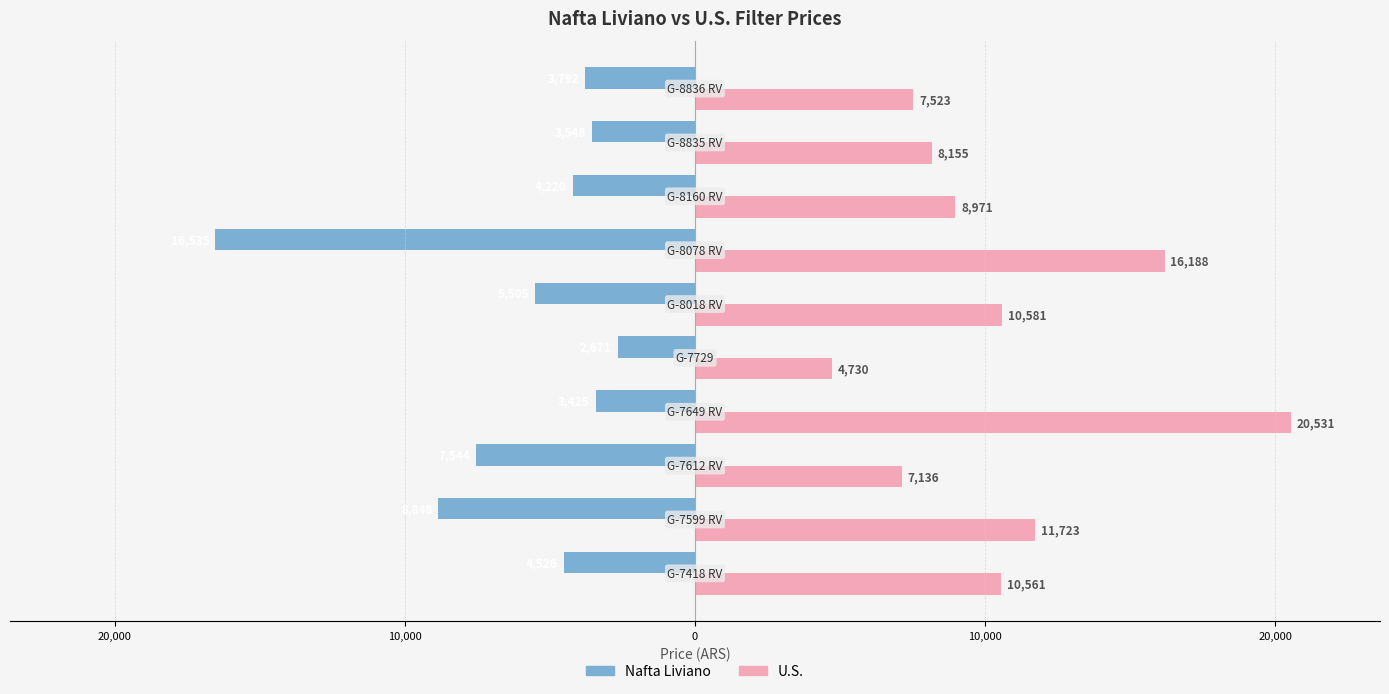

What are all the series names shown in the legend?

Nafta Liviano, U.S.